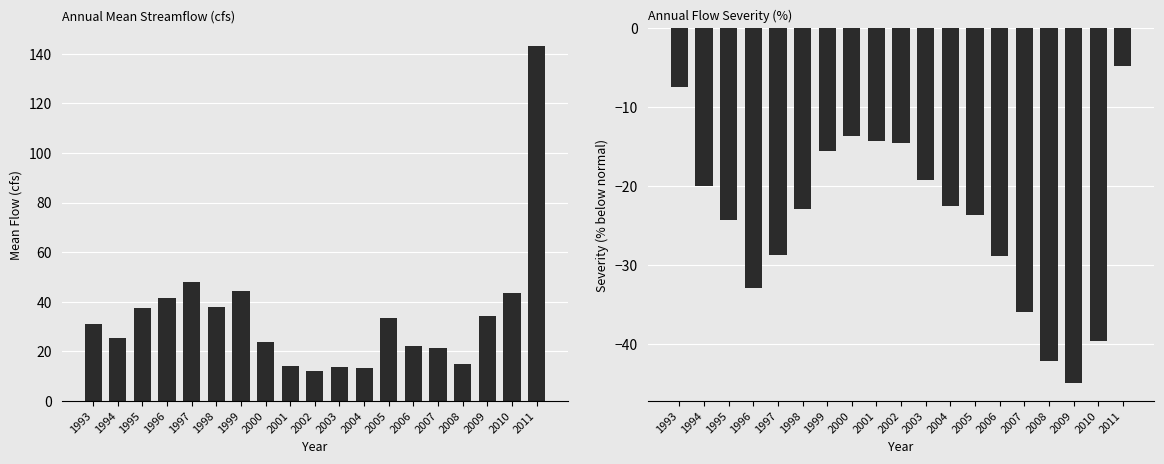

Which series has the widest spread of values?

Mean_Flow(cfs)